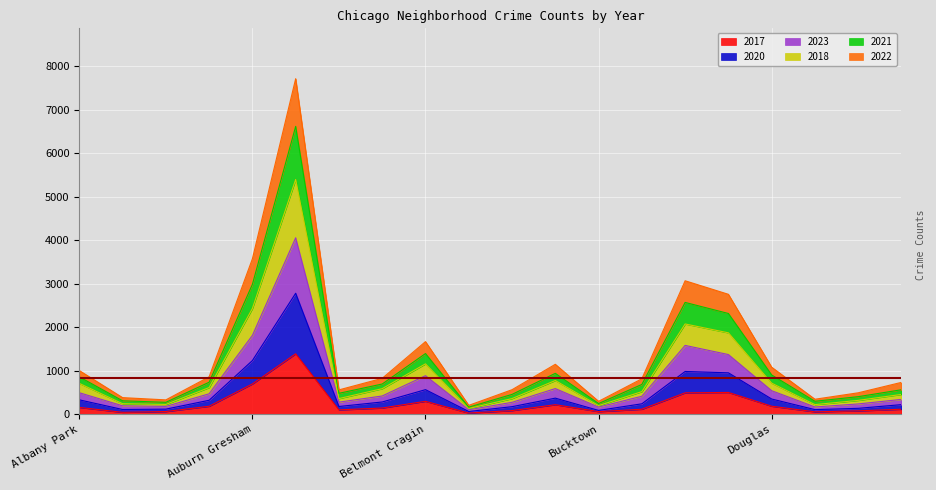

The 2018 series shows 169 at Calumet Heights. True or false?

False